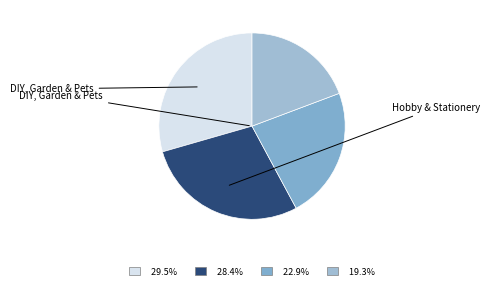

Does any single category account for the majority?

No